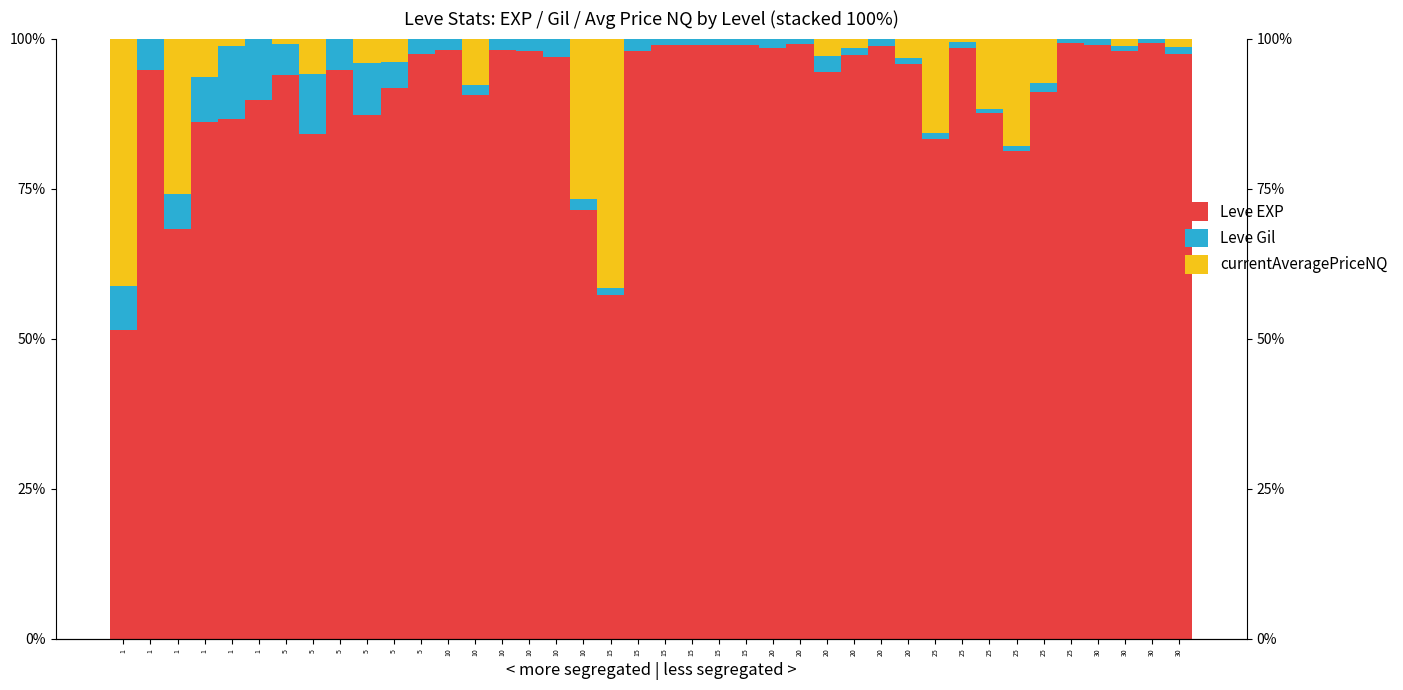

What is the total value across all series at 5?

100.0